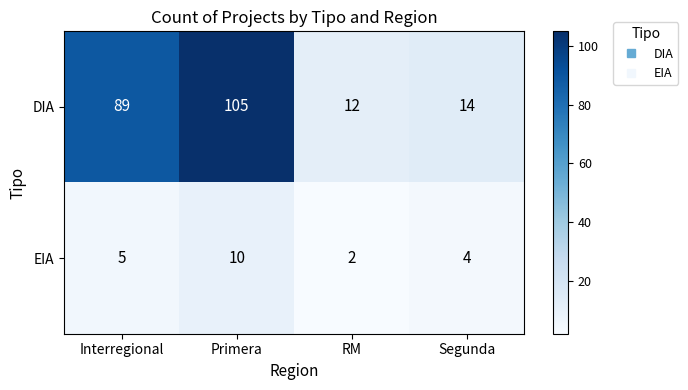

Rank the series by their average value, from lowest to highest.

EIA, DIA